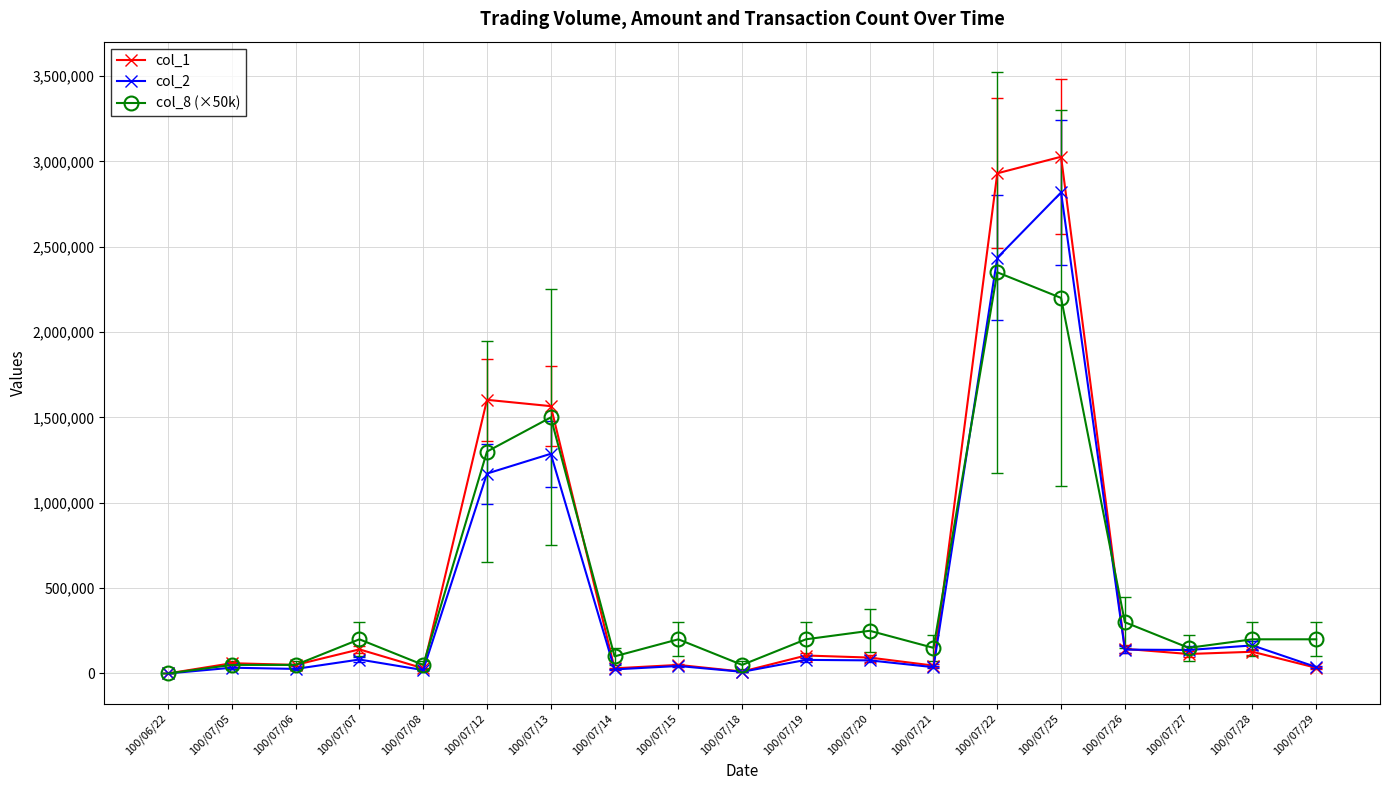

How many values in col_8 (×50k) are above zero?

18